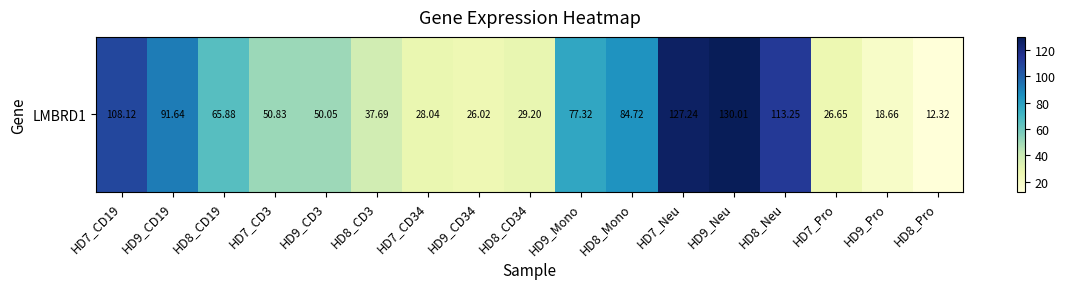

What is the ratio of the value at HD8_CD19 to the value at HD9_CD3?

1.3